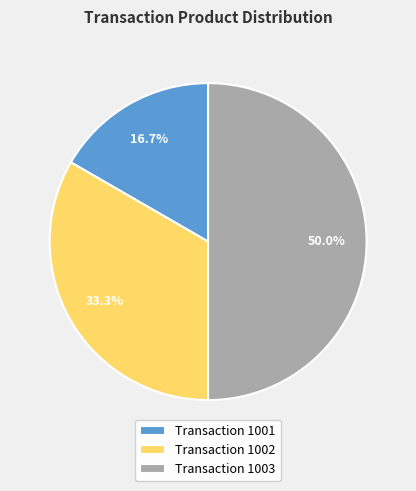

Combined, what portion of the pie is Transaction 1001 and Transaction 1003?

66.7%